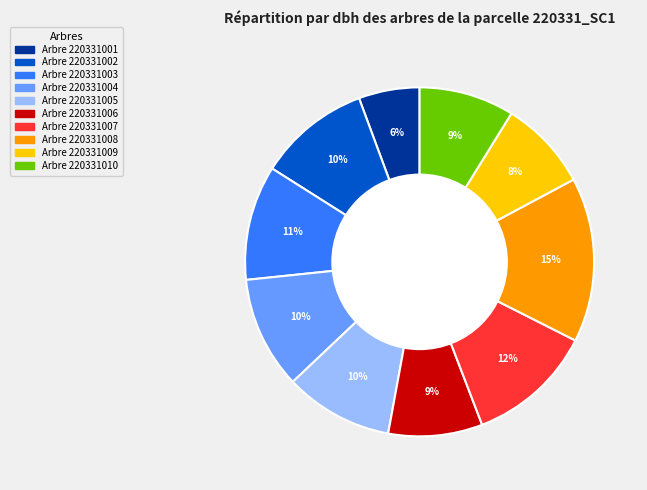

To the nearest percent, what is the average slice percentage?

10%